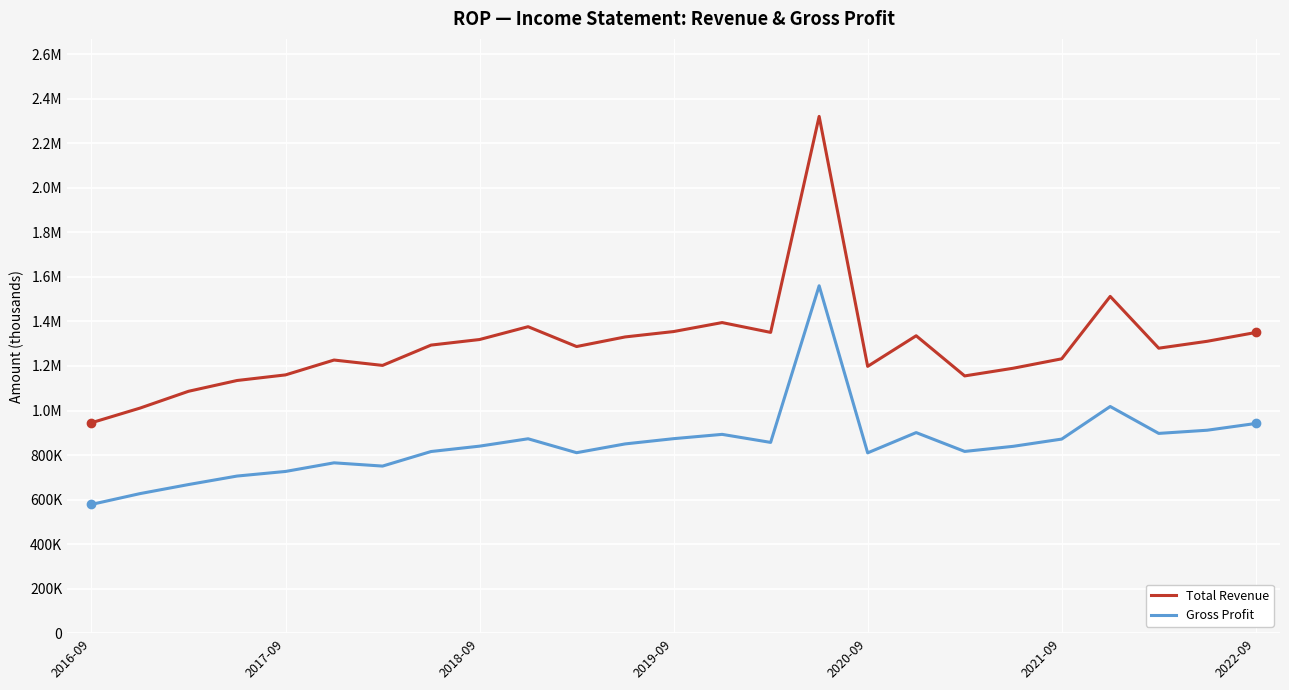

What are all the series names shown in the legend?

Total Revenue, Gross Profit